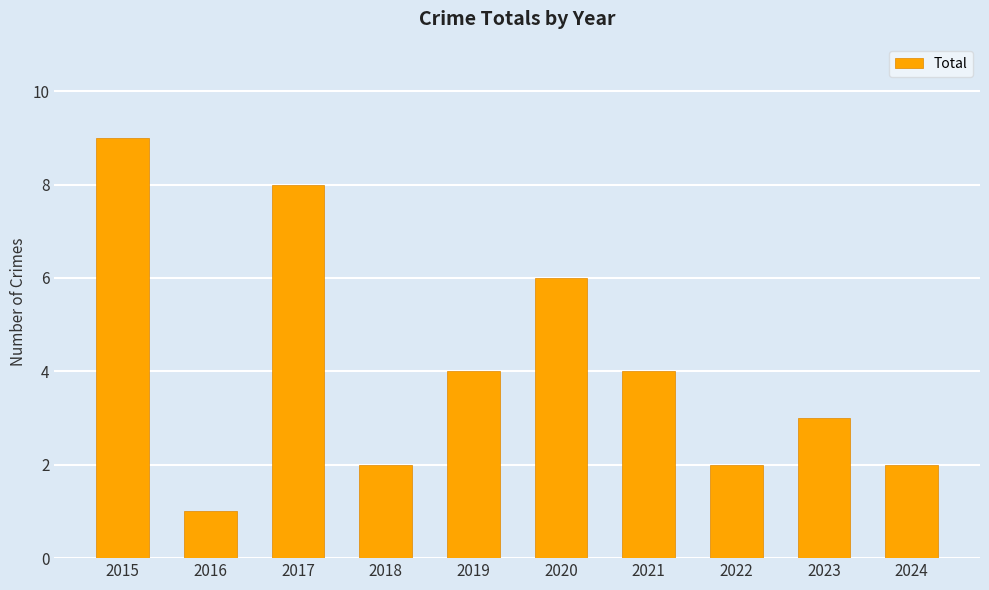

Which category has the highest value across all series?

2015